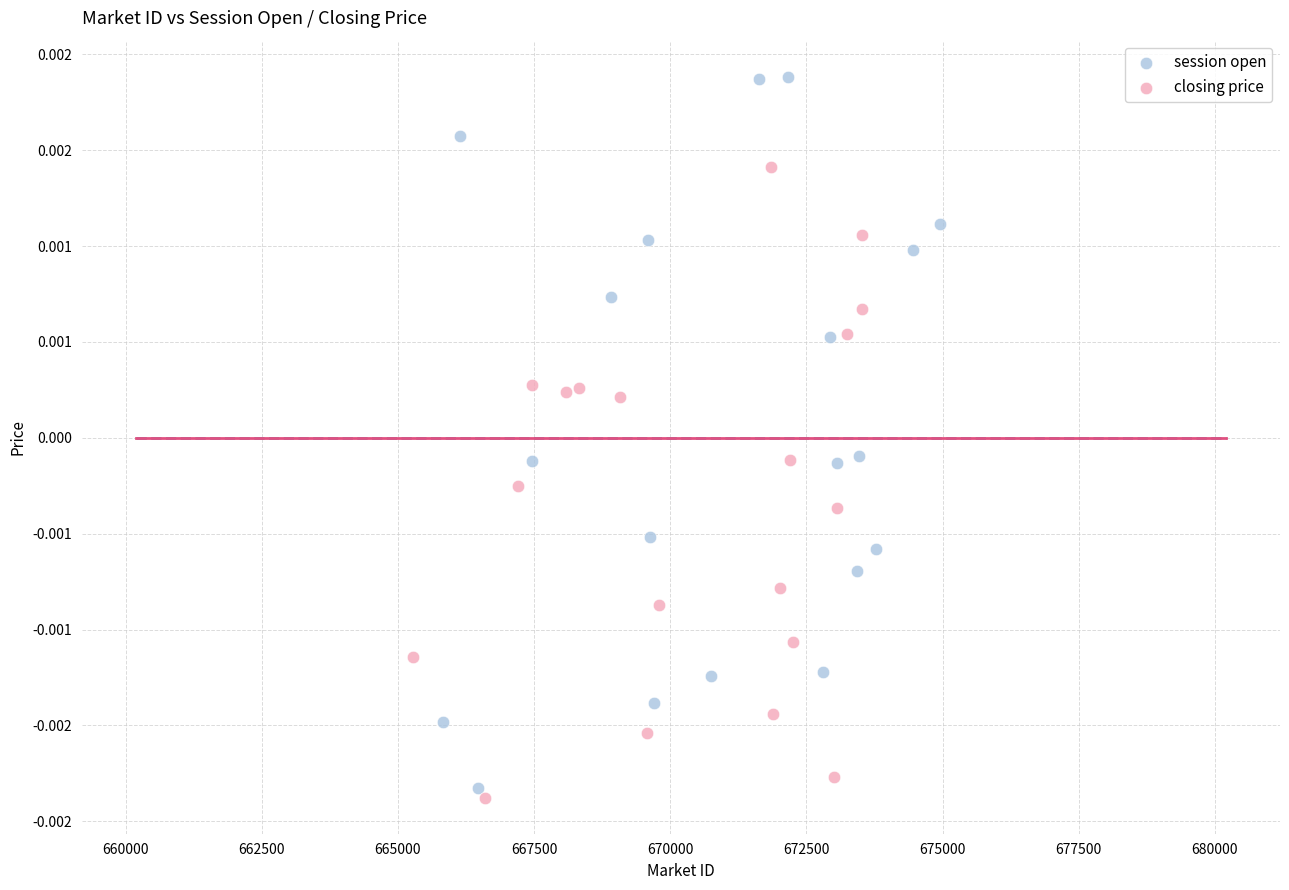

Which series has the largest Y range (max minus min)?

session open